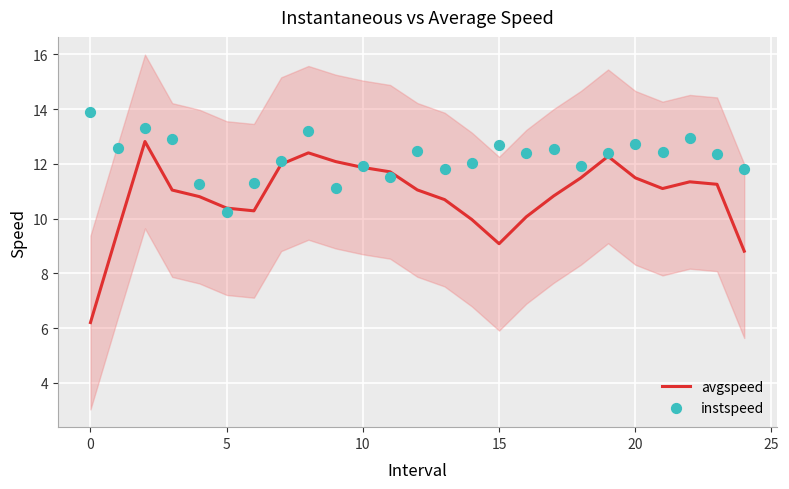

Which series has the widest spread of Y values?

avgspeed